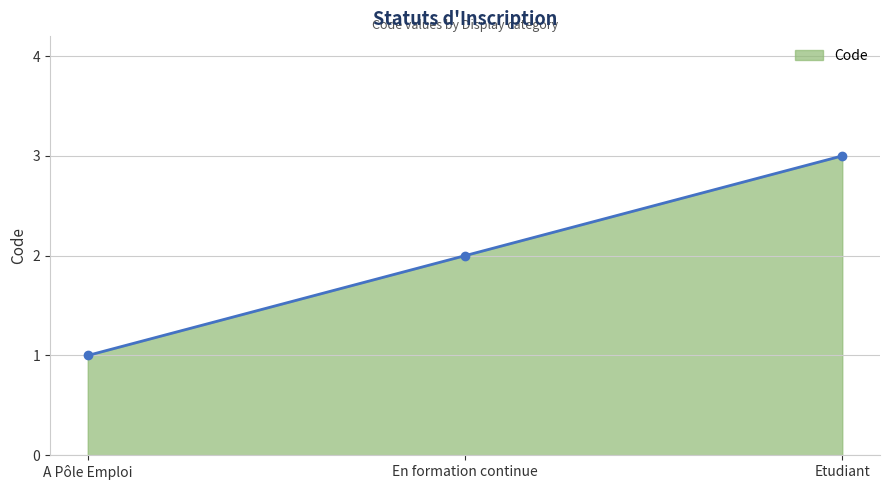

Count the number of data series in this chart.

1